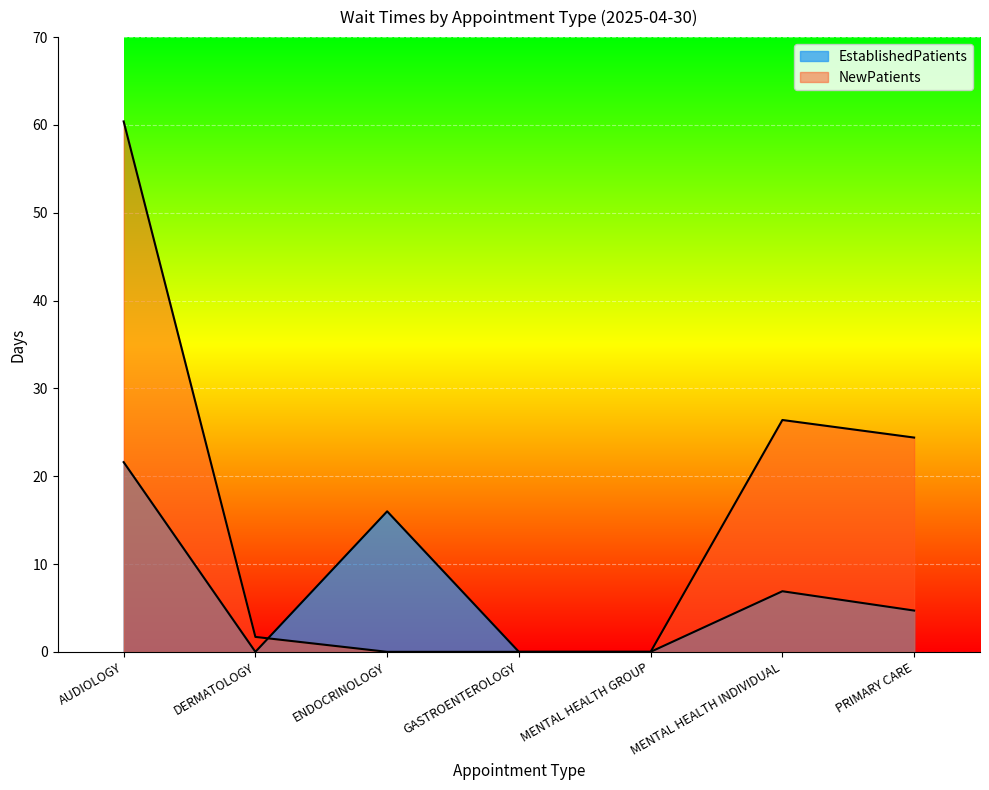

Is the value of NewPatients at PRIMARY CARE greater than the value of EstablishedPatients at GASTROENTEROLOGY?

Yes